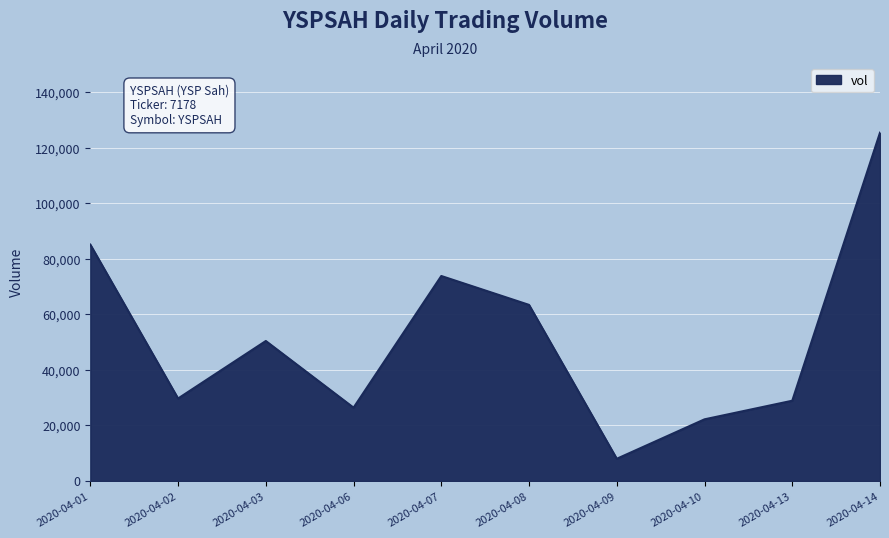

Approximately how many times larger is the value at 2020-04-13 compared to 2020-04-09?

3.6